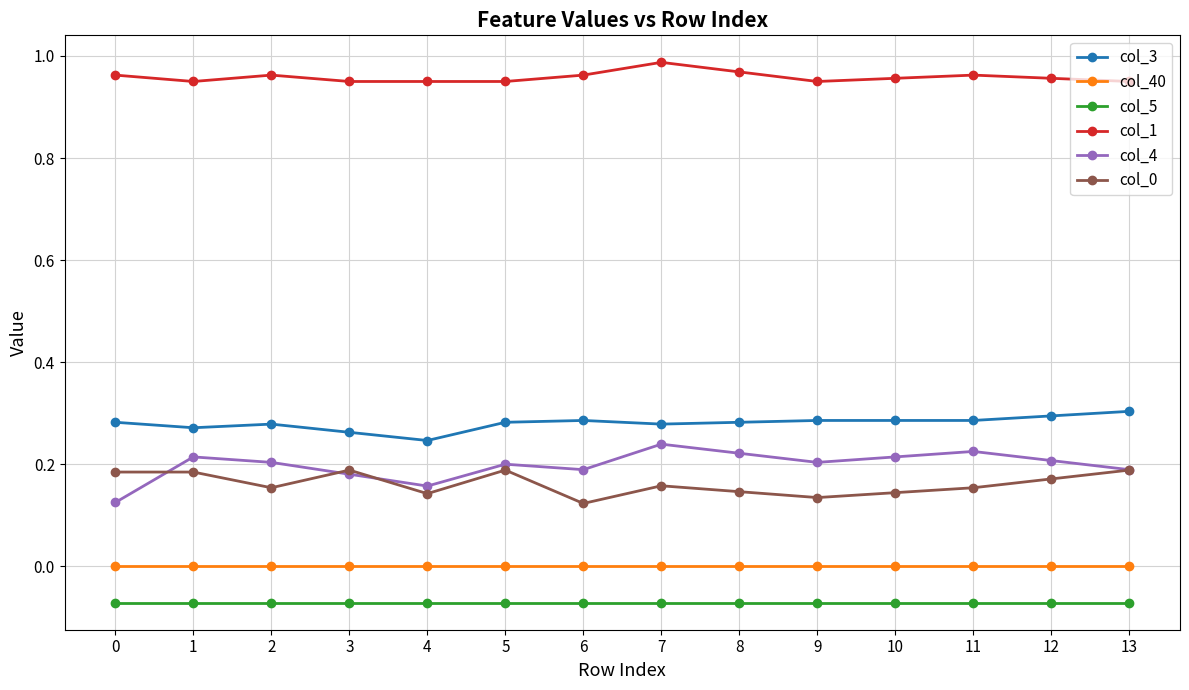

The col_4 series shows 0.2 at 1. True or false?

True